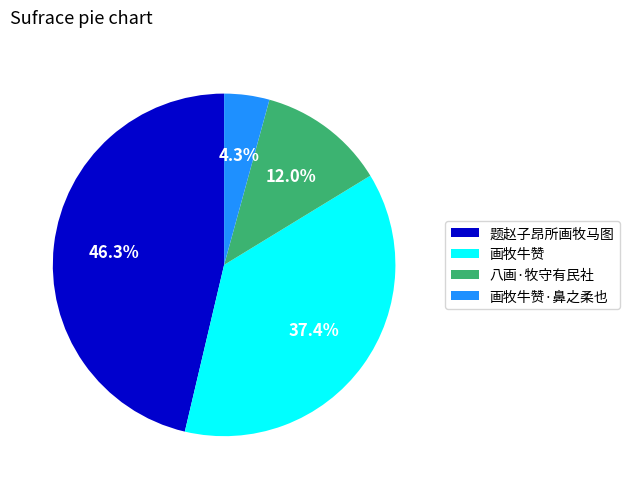

To the nearest percent, what portion does 题赵子昂所画牧马图 represent?

46%